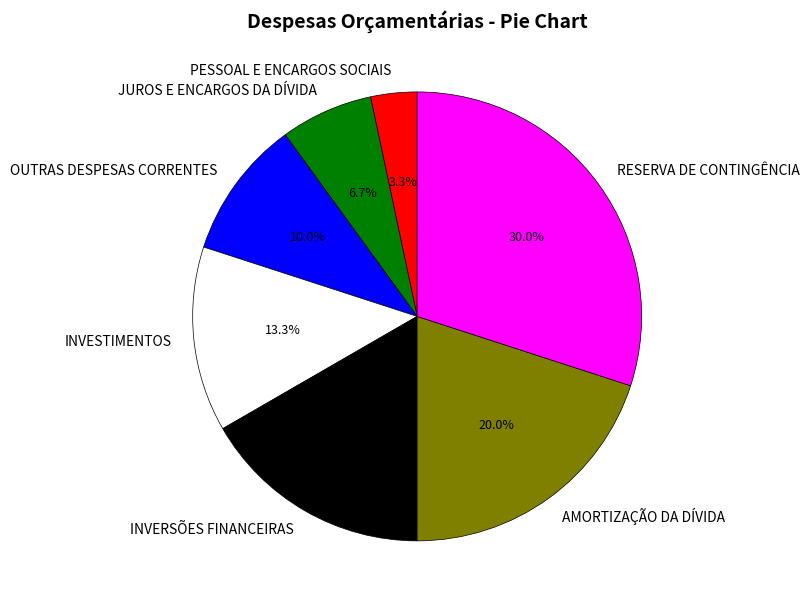

What portion of the pie excludes AMORTIZAÇÃO DA DÍVIDA?

80.0%